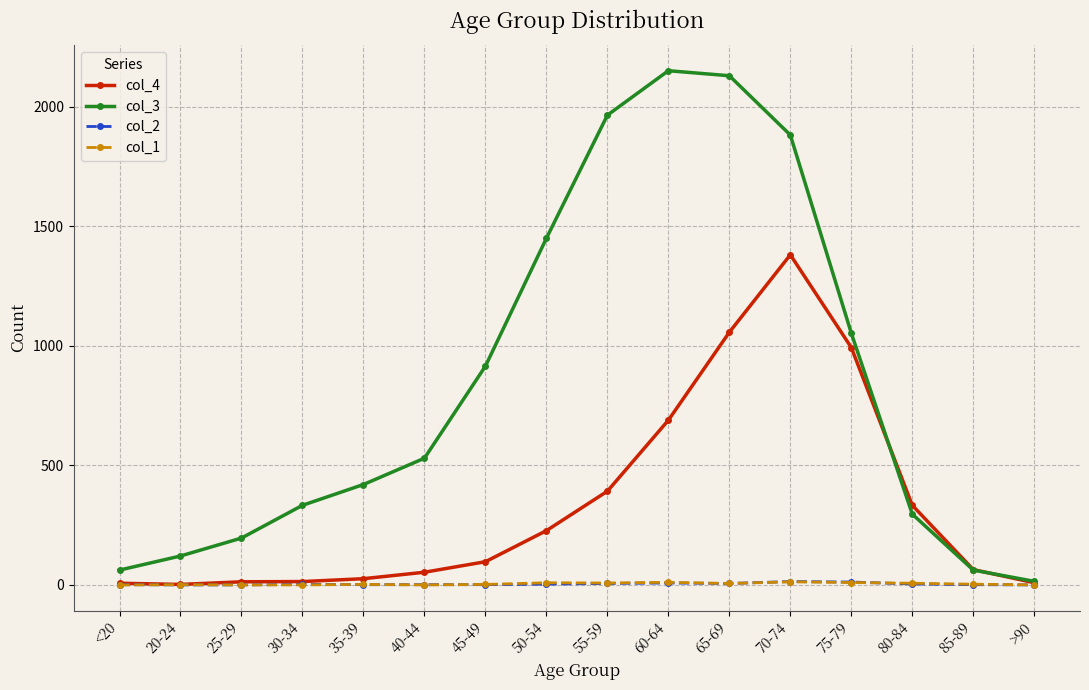

At how many categories does at least one series exceed 1119?

5